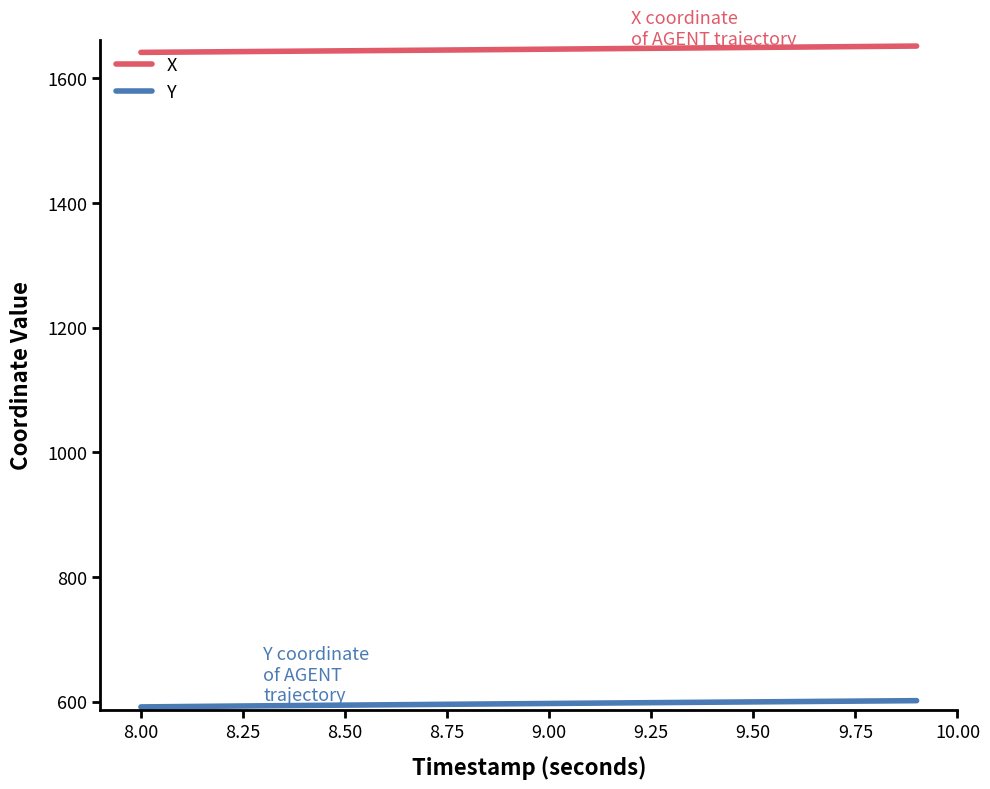

How many categories are shown in the chart?

20